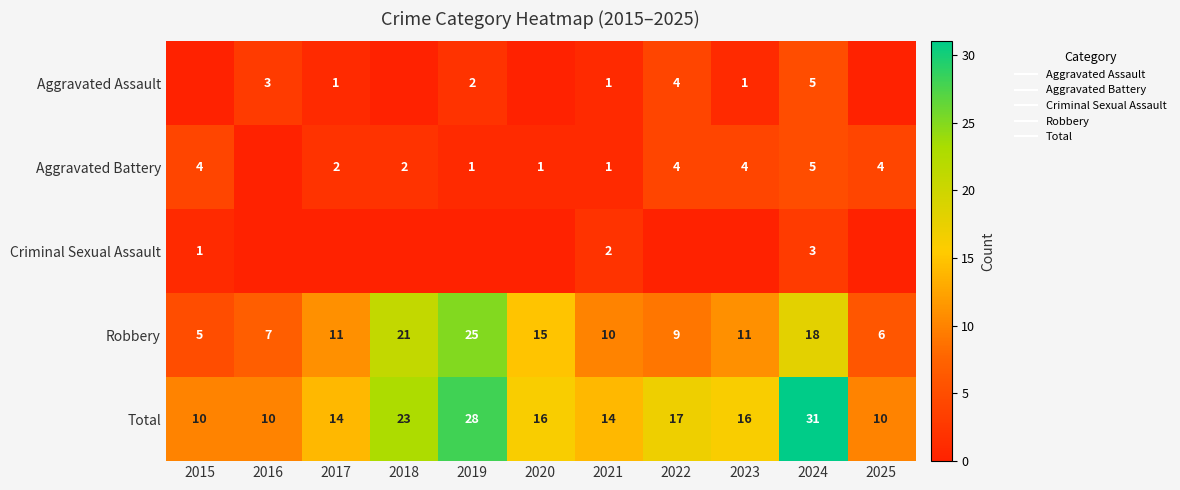

At how many categories does at least one series exceed 5?

11